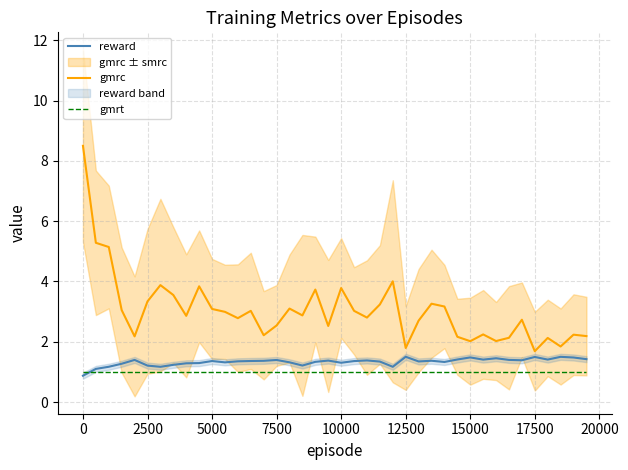

What is the maximum value shown in the chart?

8.5